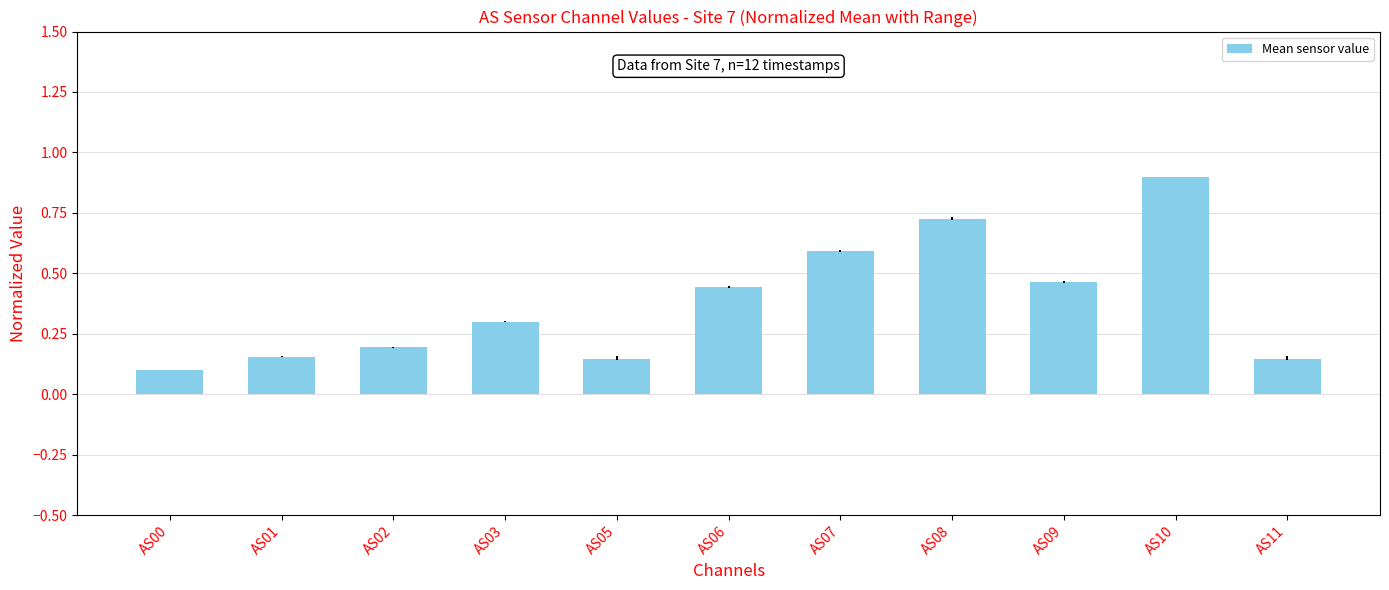

What is the change in value from AS00 to AS08?

+0.6